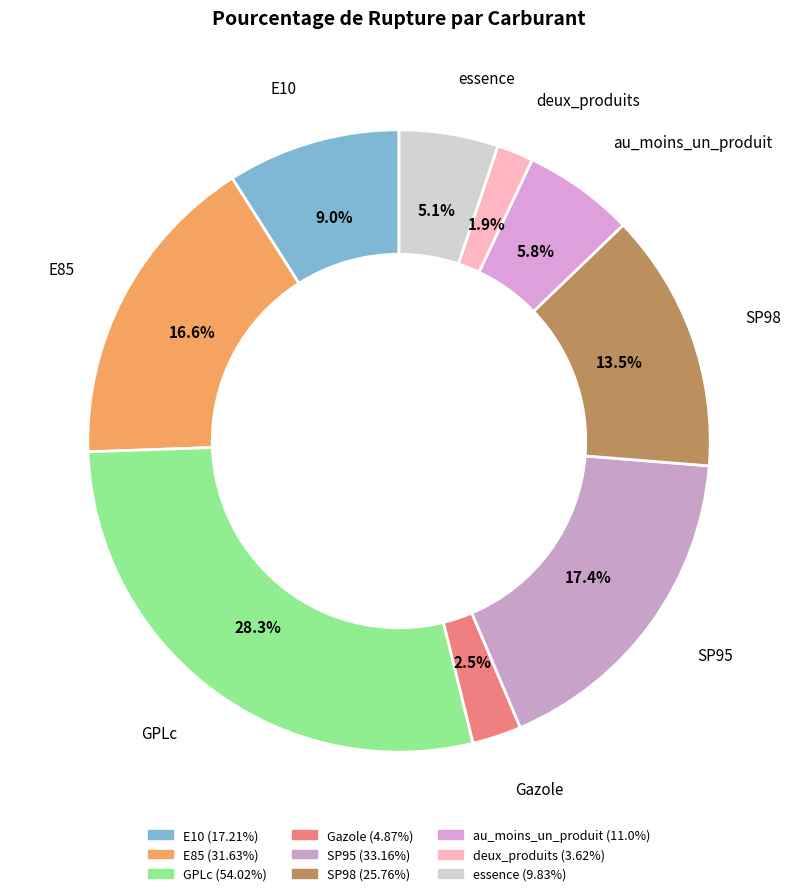

What percentage is NOT represented by au_moins_un_produit?

94.2%